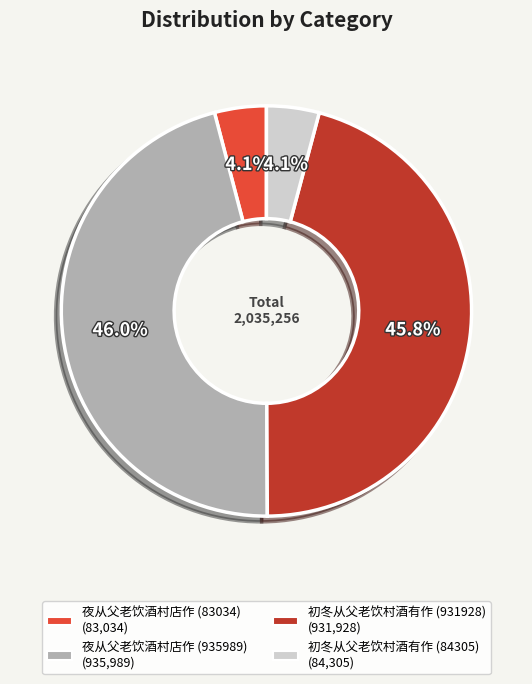

Does 初冬从父老饮村酒有作 (84305) represent more than half of the total?

No